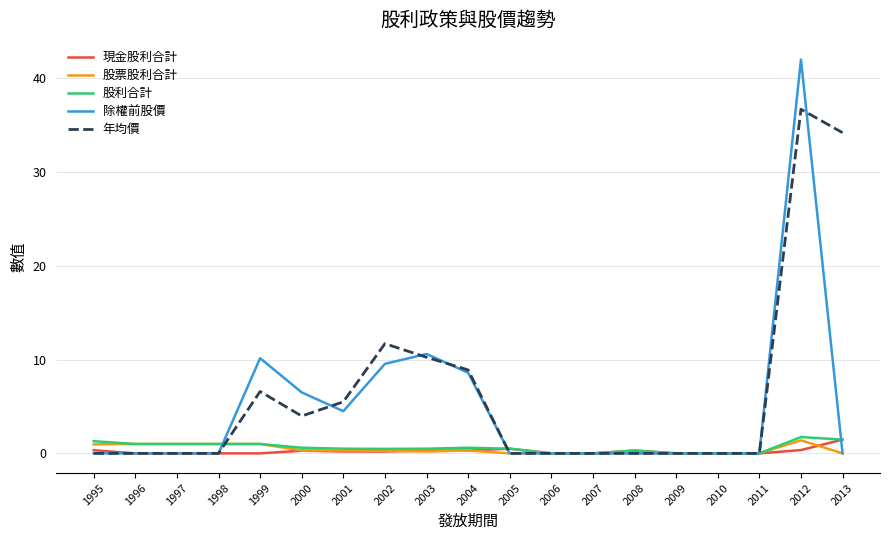

What is the greatest value displayed?

42.0